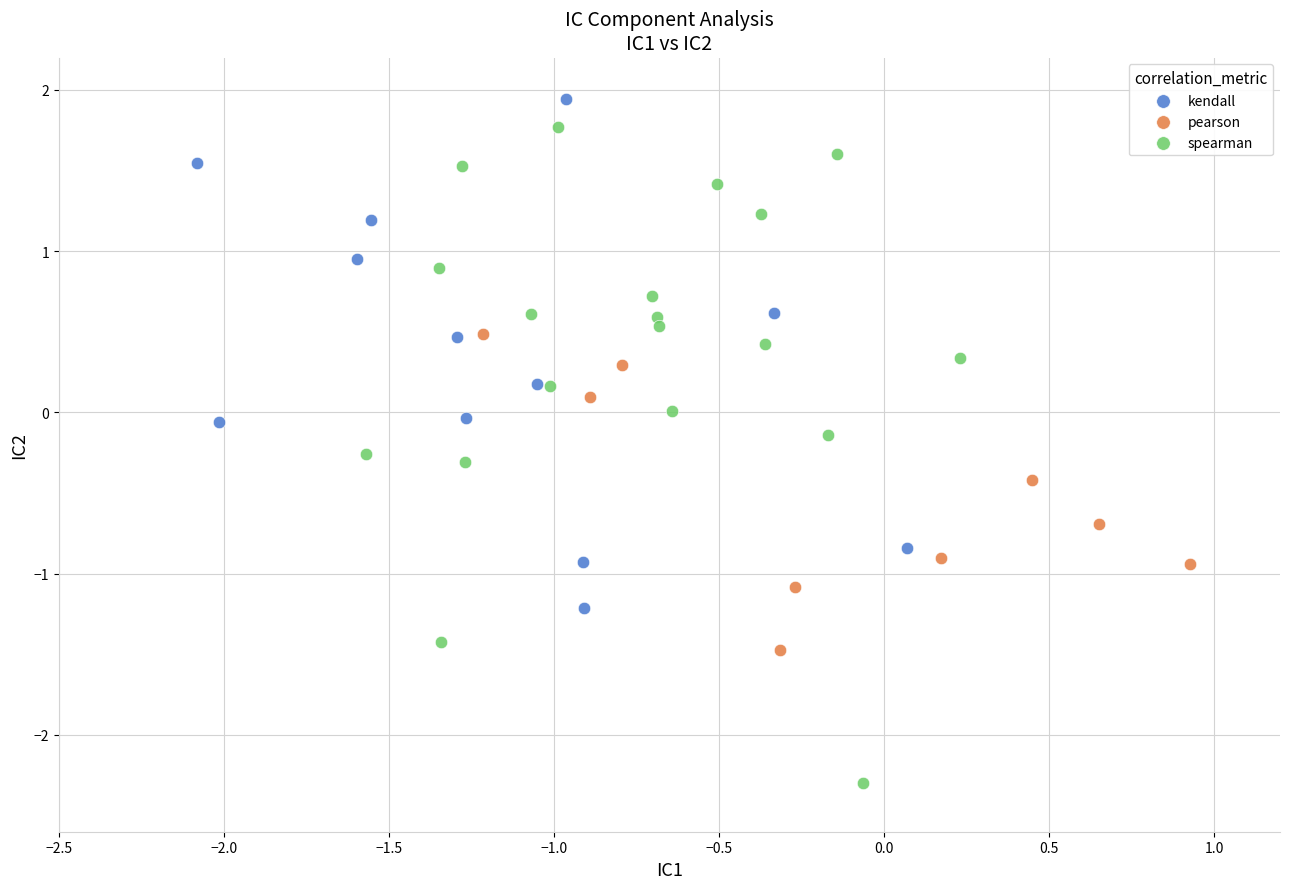

Which series has the largest Y range (max minus min)?

spearman